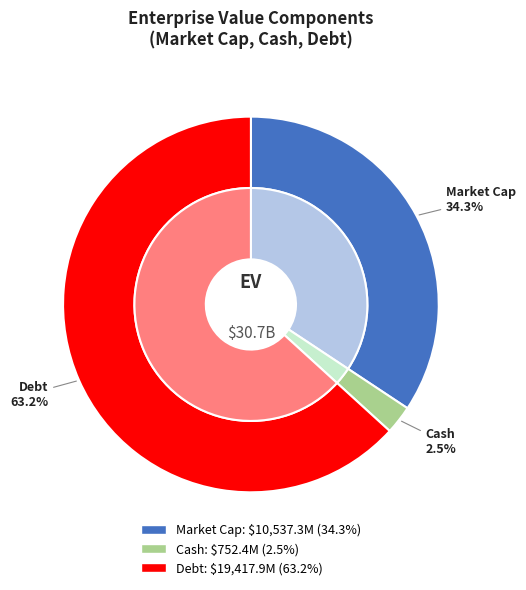

Combined, do Shares and Cash account for over 50%?

No